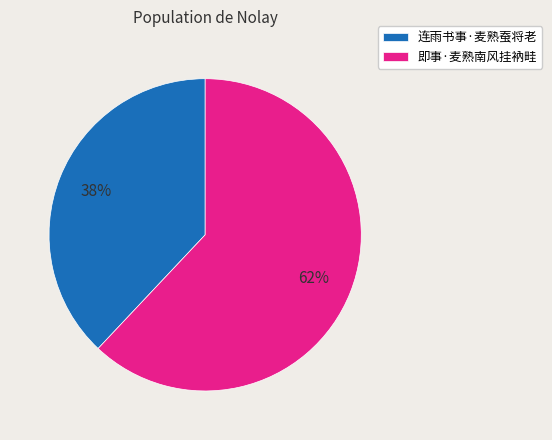

Rank the categories by value from highest to lowest.

即事·麦熟南风挂衲畦, 连雨书事·麦熟蚕将老